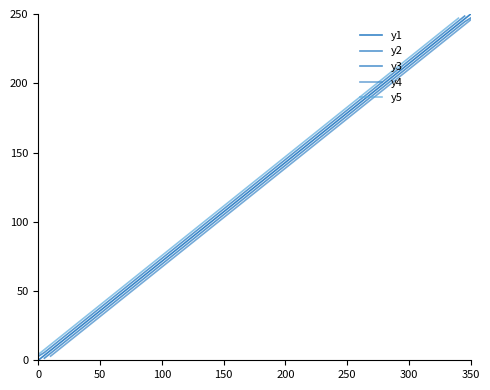

True or false: y5 has more than 2 interior local peaks.

False